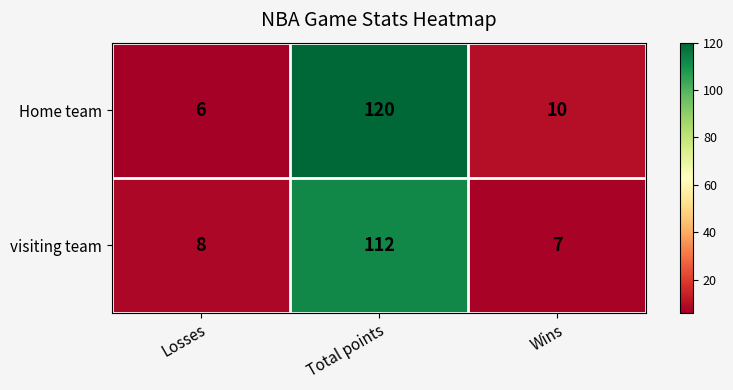

At Losses, list the series in order from smallest to largest.

Home team, visiting team